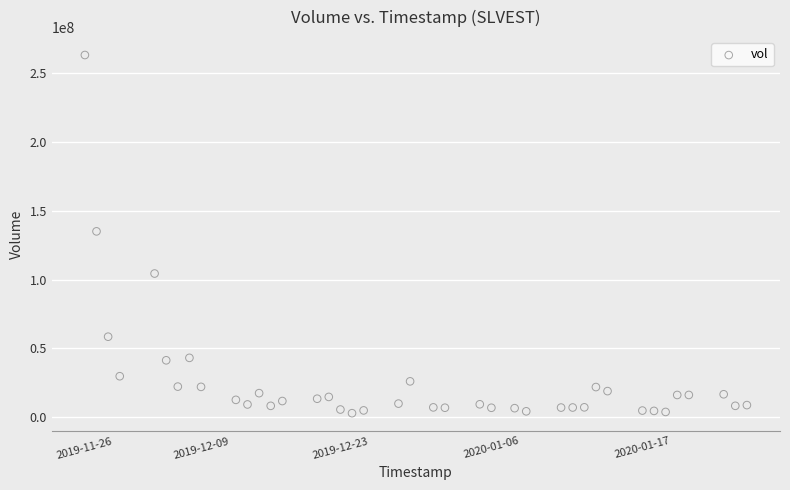

What is the range of X values (max minus min)?

4924800